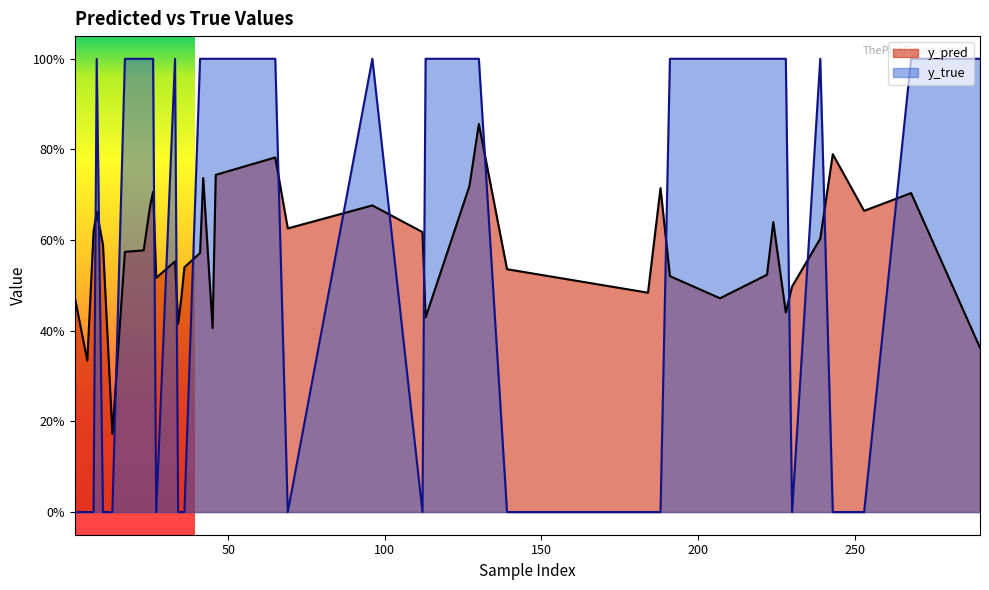

What is the average value of the y_true series?

0.6